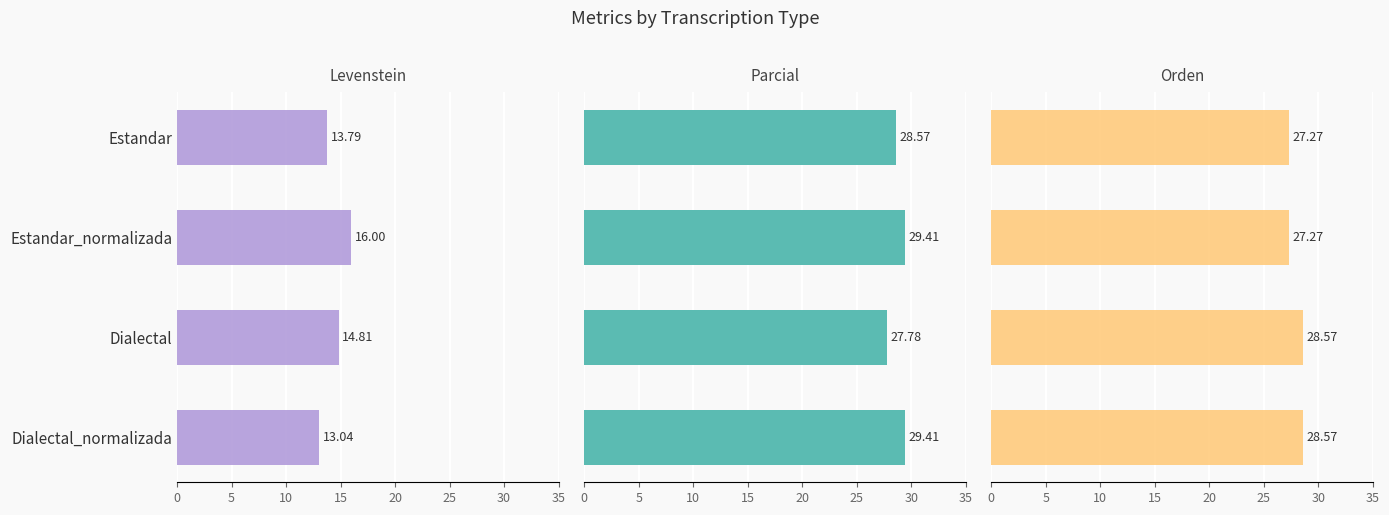

How many data points in Levenstein are less than 14?

2